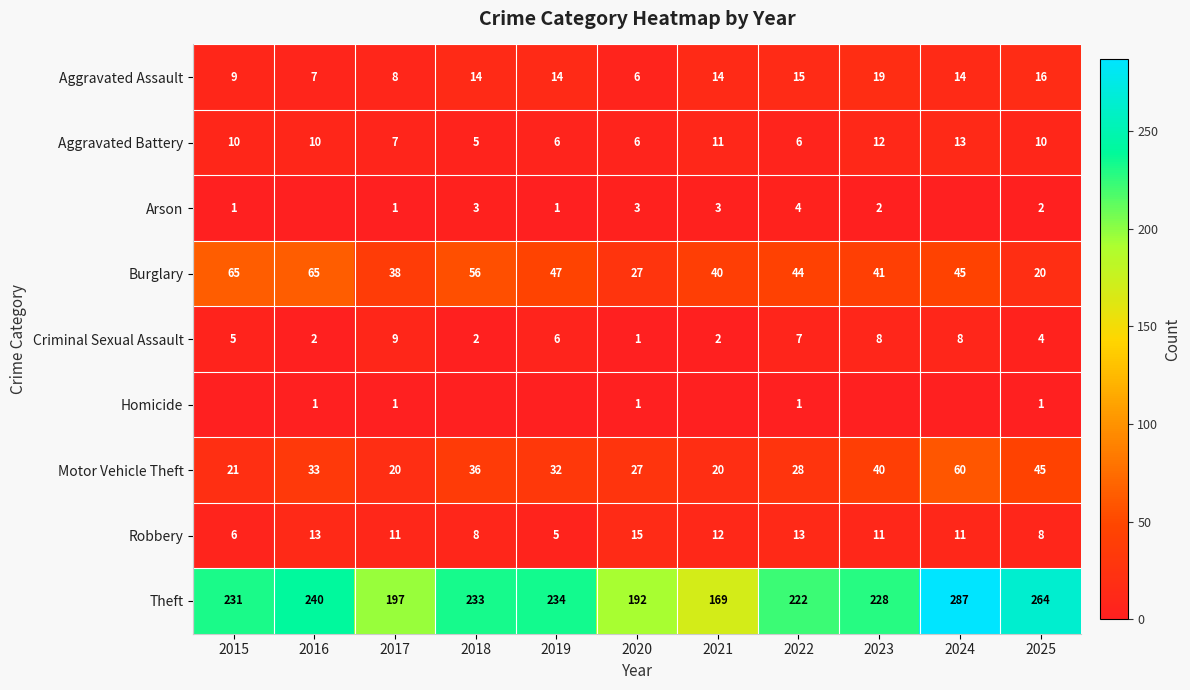

At which label does Burglary first exceed 44?

2015